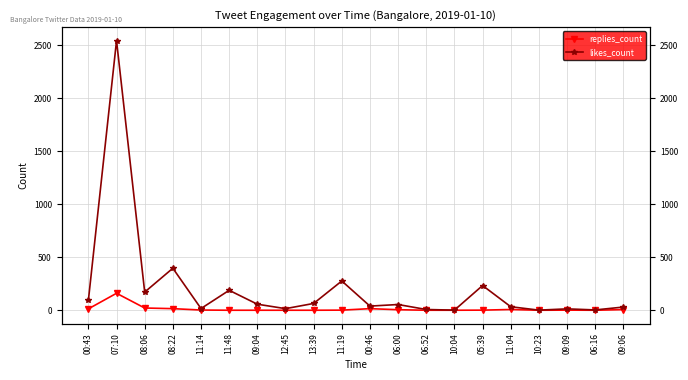

Is it true that replies_count equals 15 at 00:46?

True